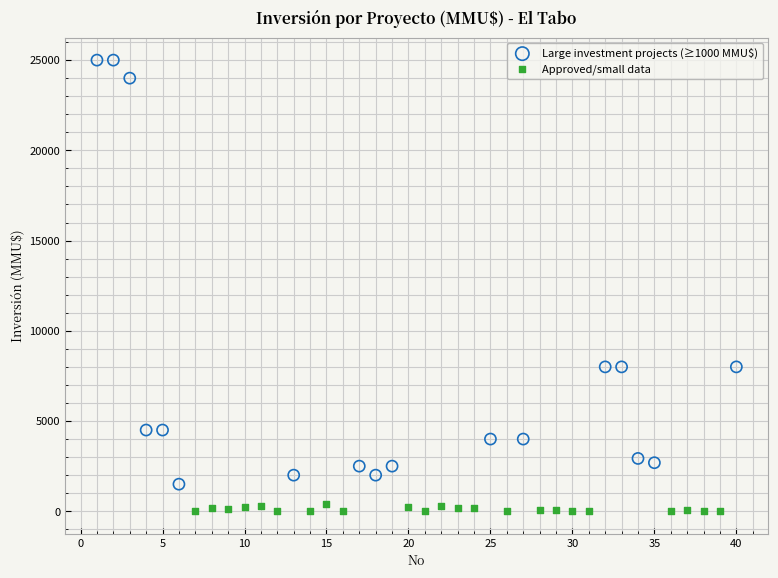

Which series contains the highest Y value?

Large investment projects (≥1000 MMU$)